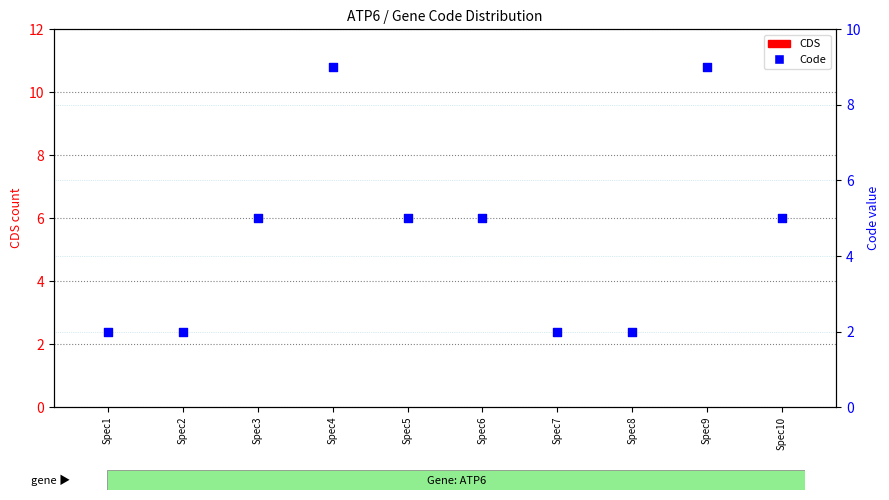

At which category is the sum across all series the highest?

Spec4